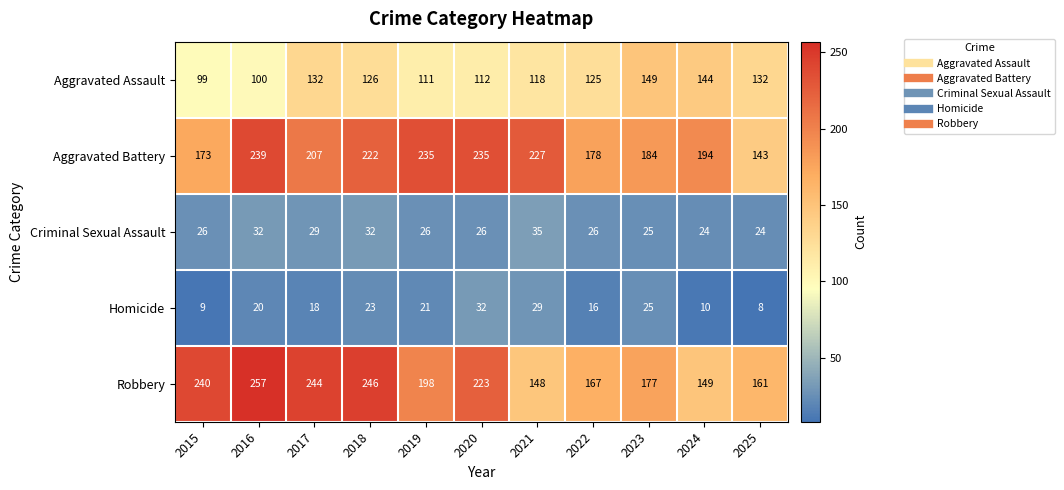

At which label is Aggravated Battery closest to 191?

2024